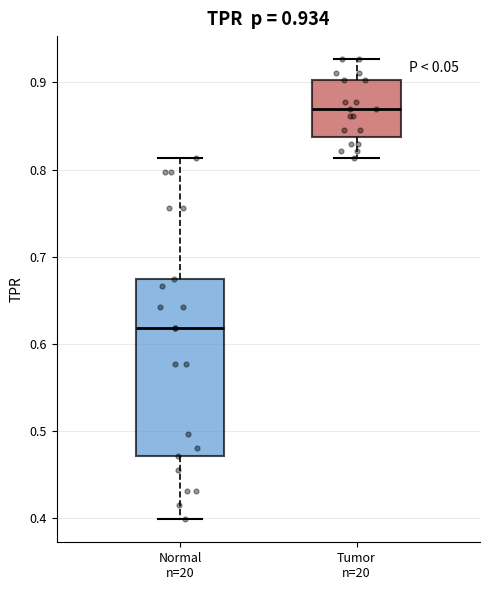

Which box's median line is the lowest?

Normal n=20